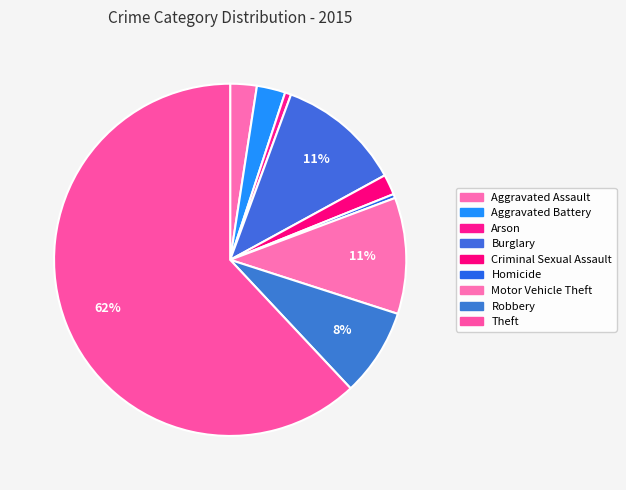

Approximately how many times larger is the value at Burglary compared to Theft?

0.2